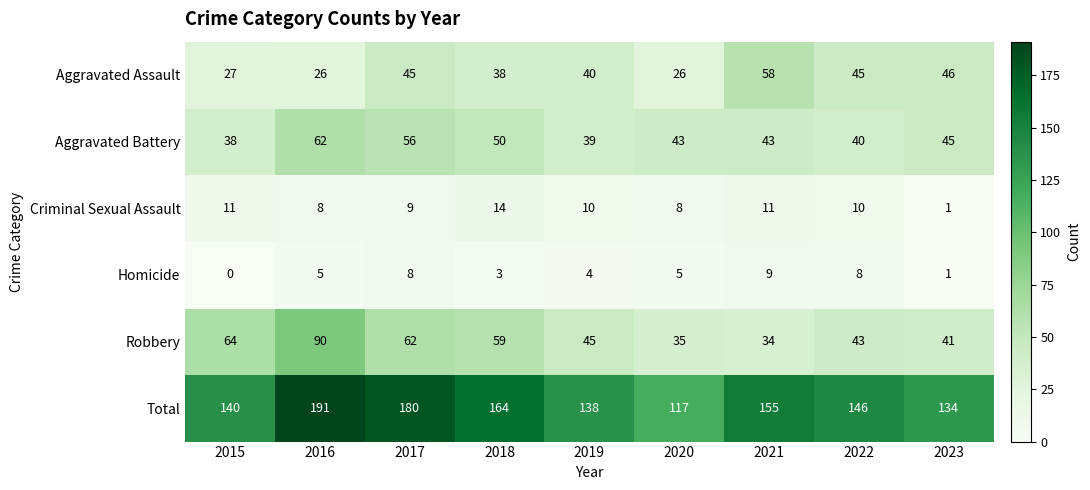

Count the number of data series in this chart.

6